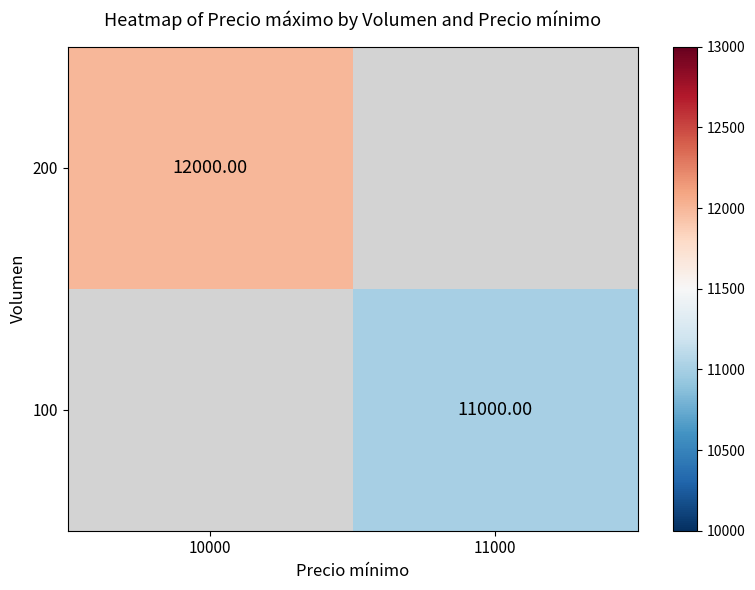

Is the value of 100 at 11000 greater than the value of 200 at 10000?

No